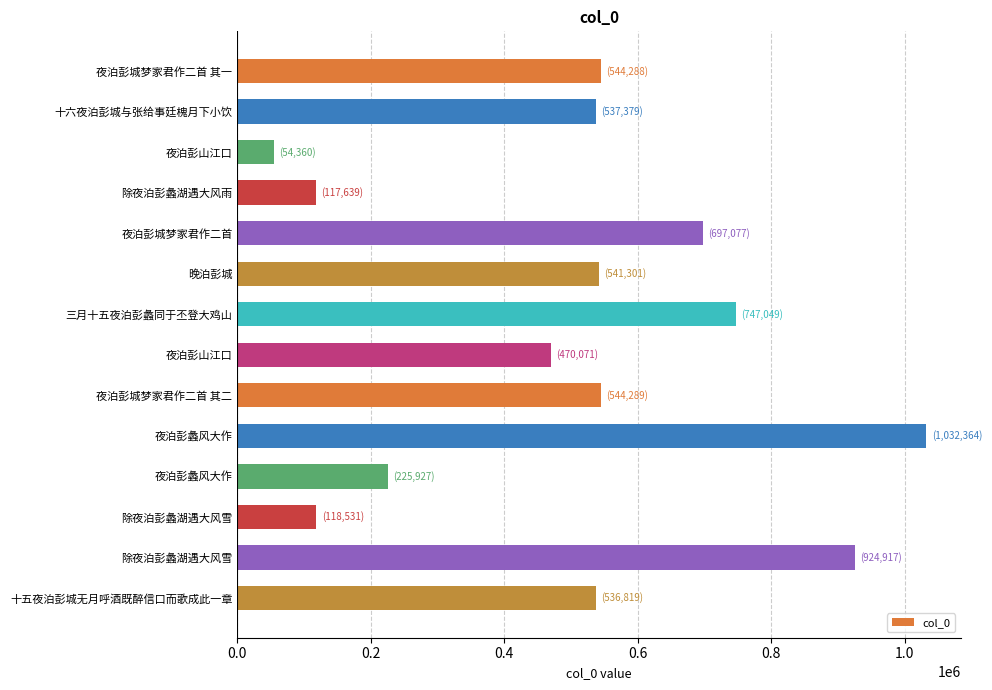

How many data points are less than 541301?

7